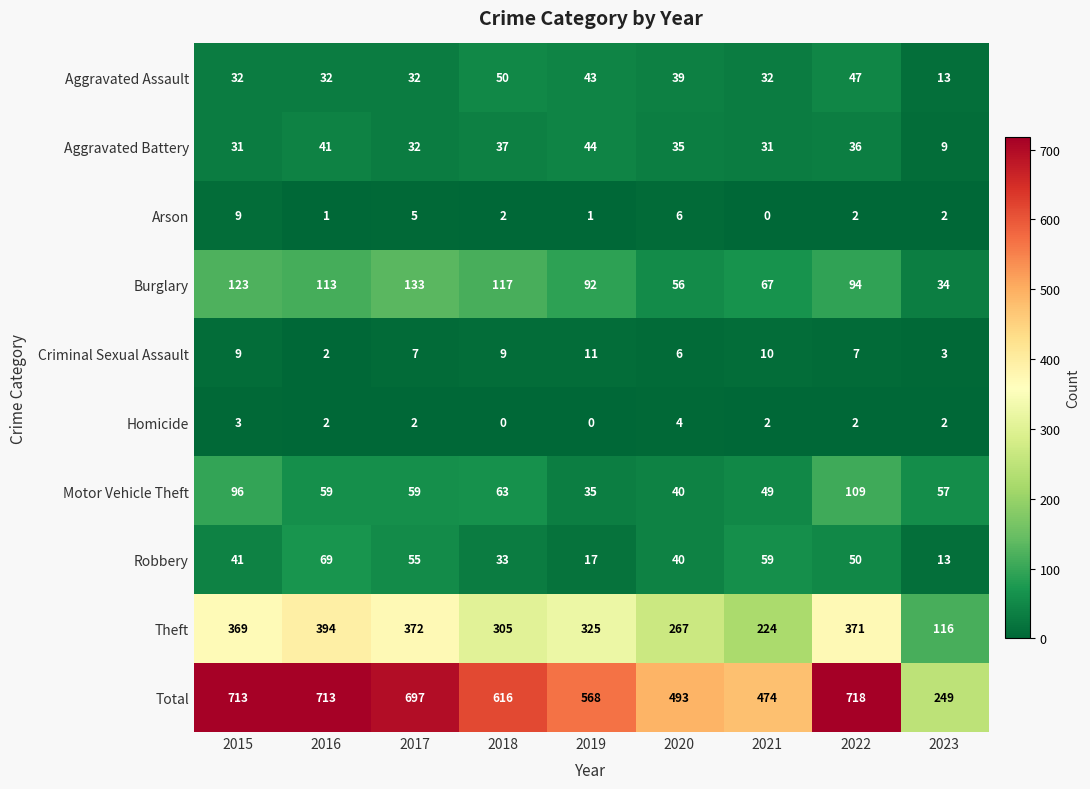

What value does the Criminal Sexual Assault series have at 2018?

9